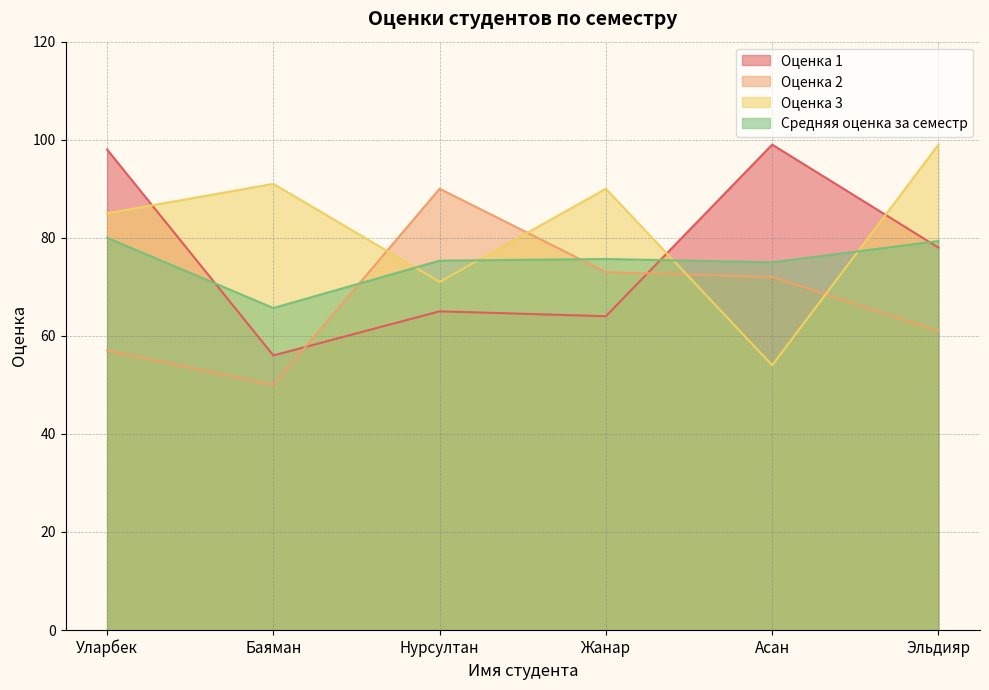

What position from the right is Эльдияр?

1